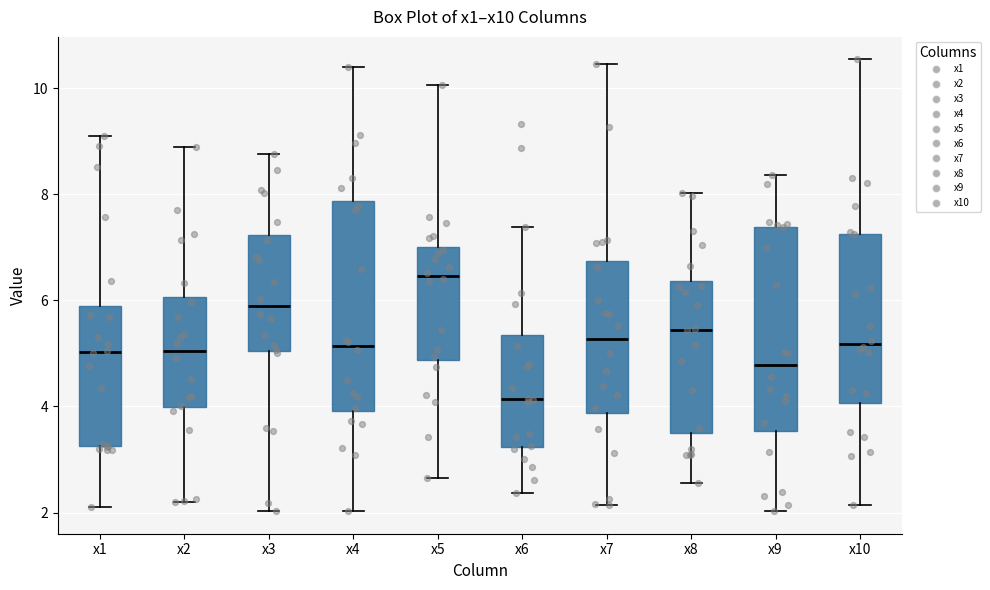

Reading left to right, transcribe this box plot: for each box, give where its median line is, the range the box spans, and where its two whiskers end, as read against the y-axis. The values are not printed on the chart, so give them approximately, as read against the axis.

x1: median 5.0, box 3.2 to 5.8, whiskers 2.2 to 9.2
x2: median 5.0, box 4.0 to 6.0, whiskers 2.2 to 8.8
x3: median 5.8, box 5.0 to 7.2, whiskers 2.0 to 8.8
x4: median 5.2, box 4.0 to 7.8, whiskers 2.0 to 10.4
x5: median 6.4, box 4.8 to 7.0, whiskers 2.6 to 10.0
x6: median 4.2, box 3.2 to 5.4, whiskers 2.4 to 7.4
x7: median 5.2, box 3.8 to 6.8, whiskers 2.2 to 10.4
x8: median 5.4, box 3.4 to 6.4, whiskers 2.6 to 8.0
x9: median 4.8, box 3.6 to 7.4, whiskers 2.0 to 8.4
x10: median 5.2, box 4.0 to 7.2, whiskers 2.2 to 10.6